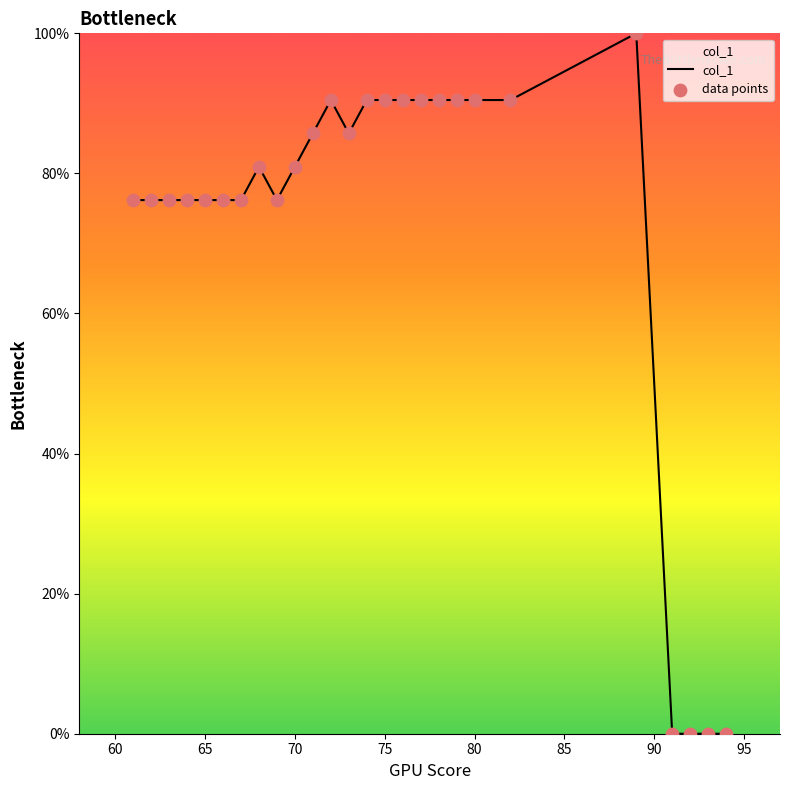

What is the difference between the maximum and minimum values?

100.0